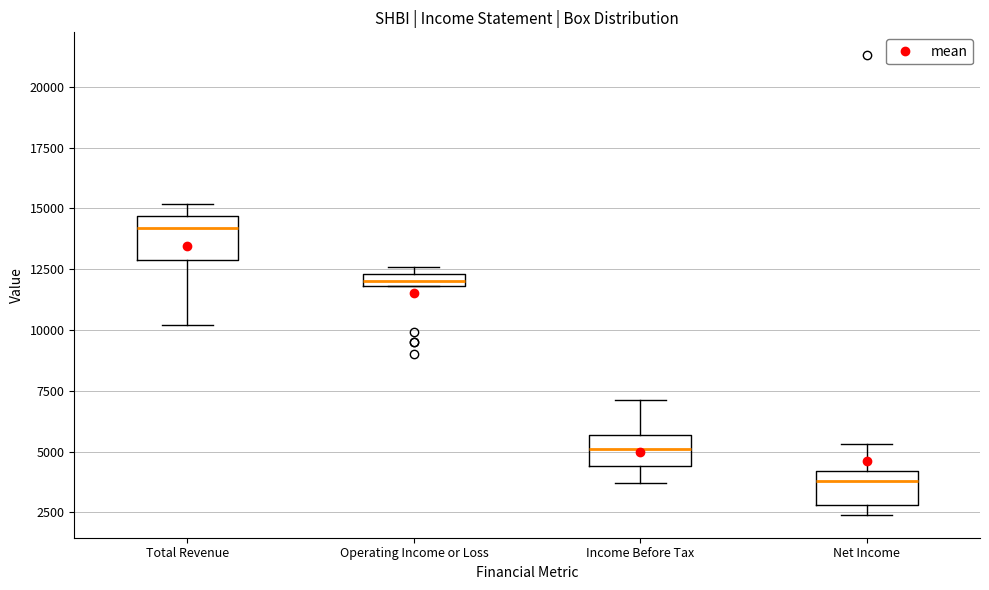

Which box has the lowest median line?

Net Income